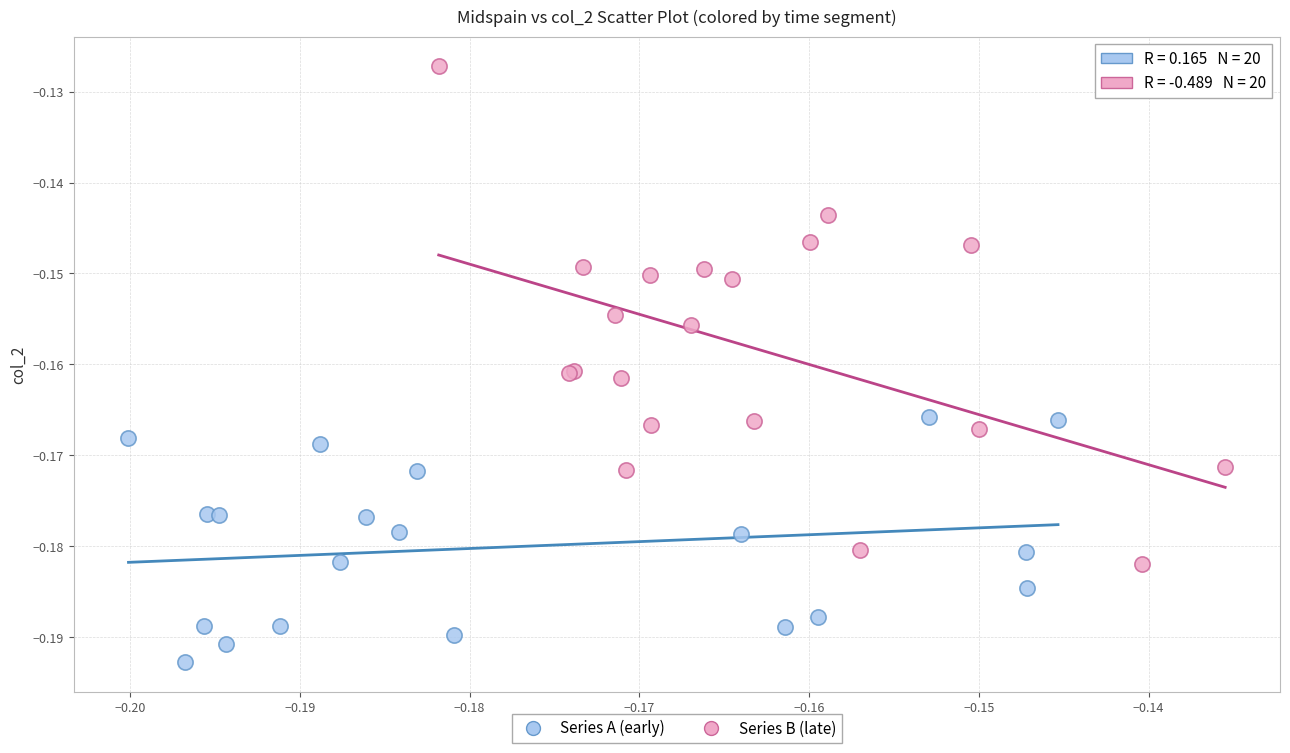

Which series has the largest Y range (max minus min)?

Series B (late)